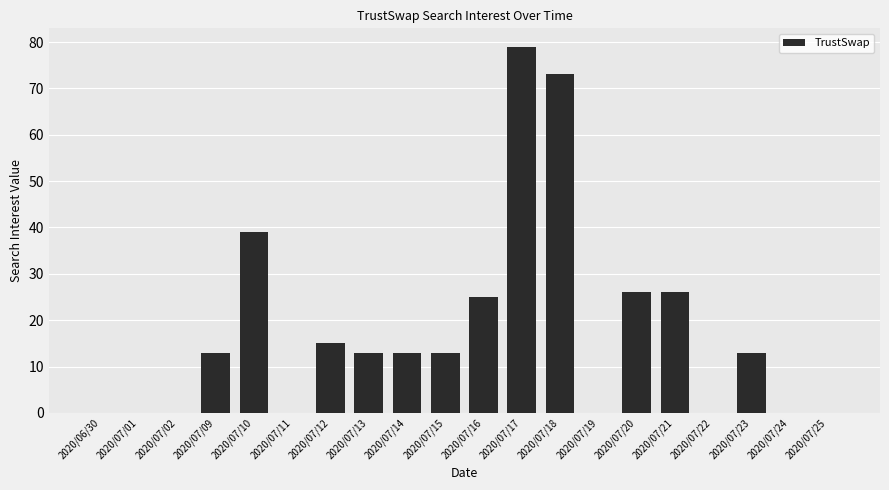

What is the sum of all values?

348